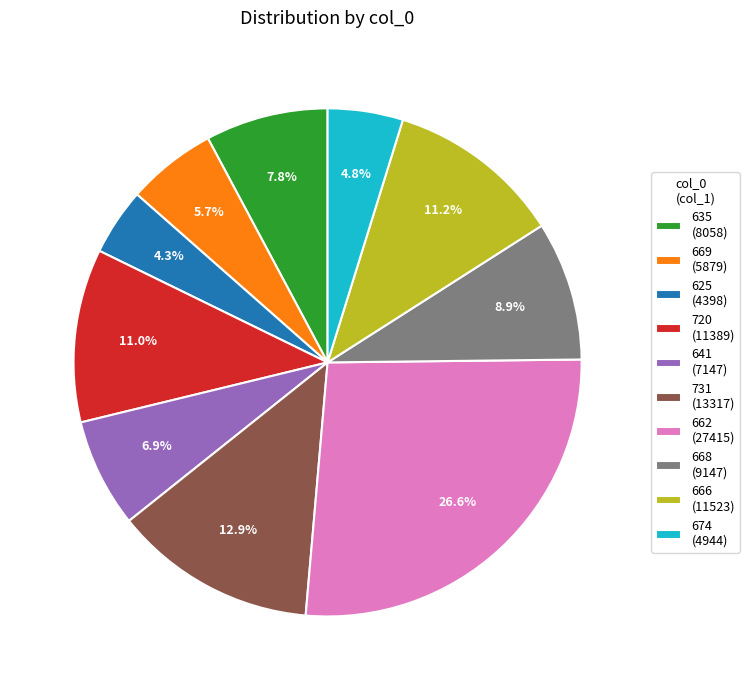

The 662 slice represents 27% of the pie. True or false?

True